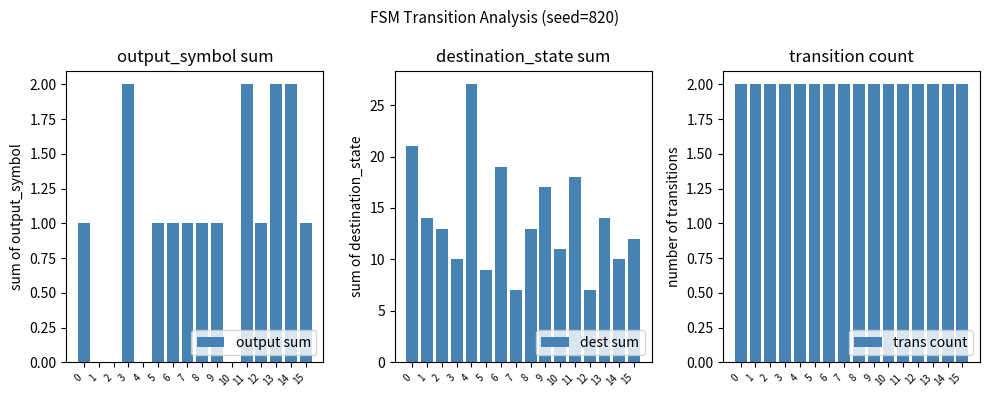

Does the chart contain any negative values?

No